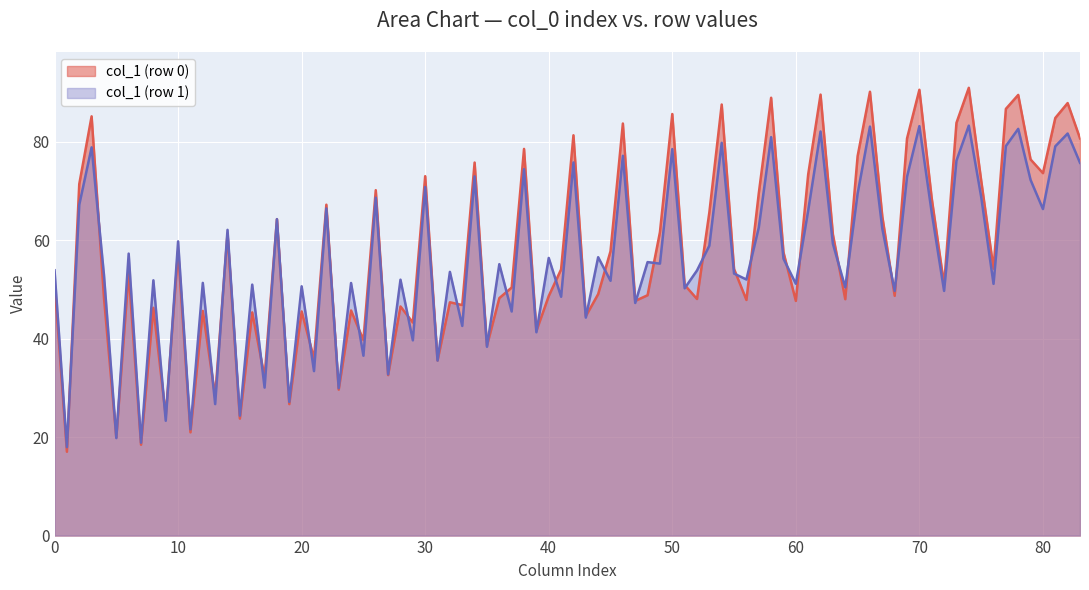

Which series has the largest range (max minus min)?

col_1 (row 0)